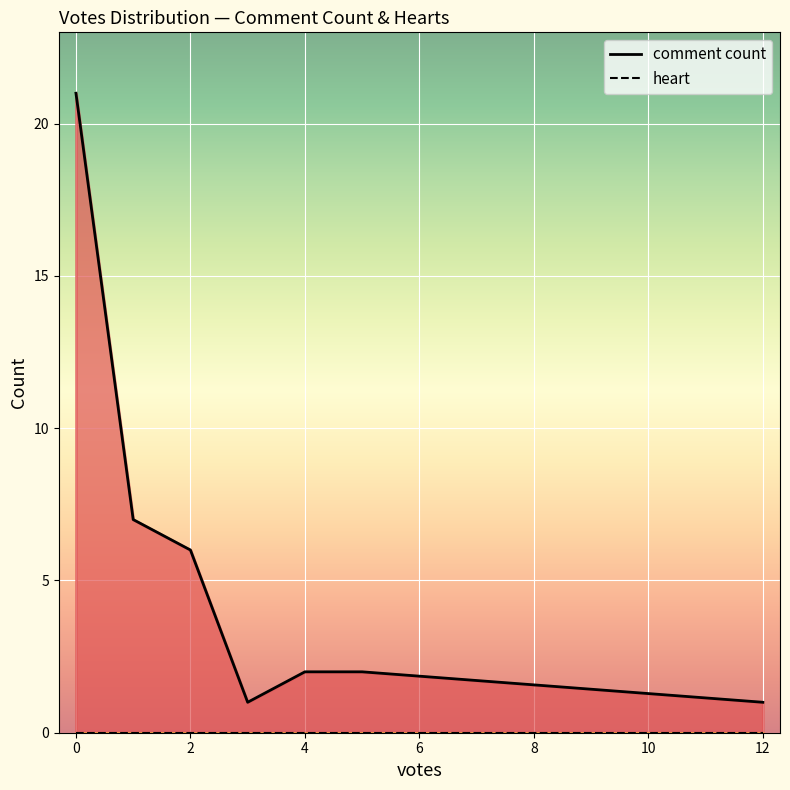

Is it true that comment count equals 9 at 2?

False